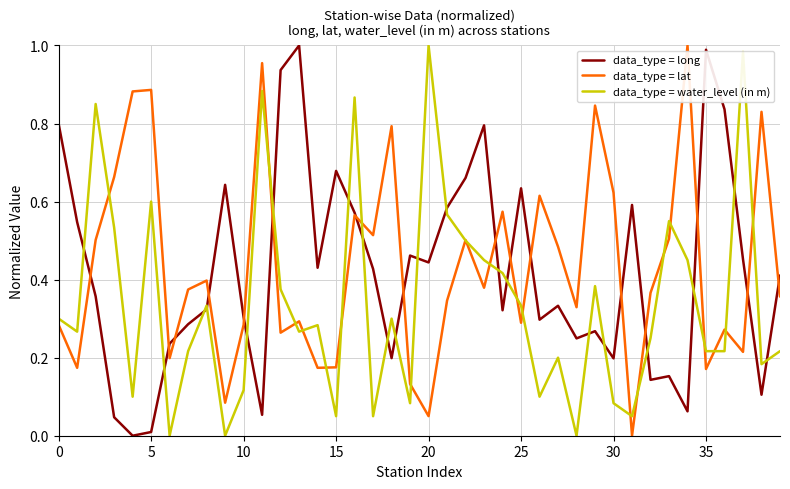

True or false: data_type = lat has a value of 0.1 at 35.

False